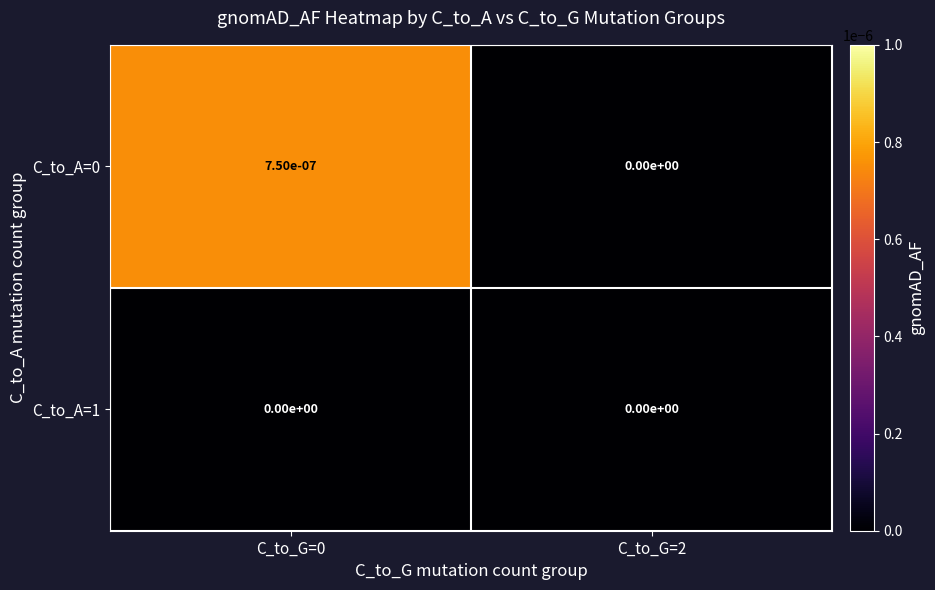

The C_to_A=0 series shows 0.0 at C_to_G=2. True or false?

True